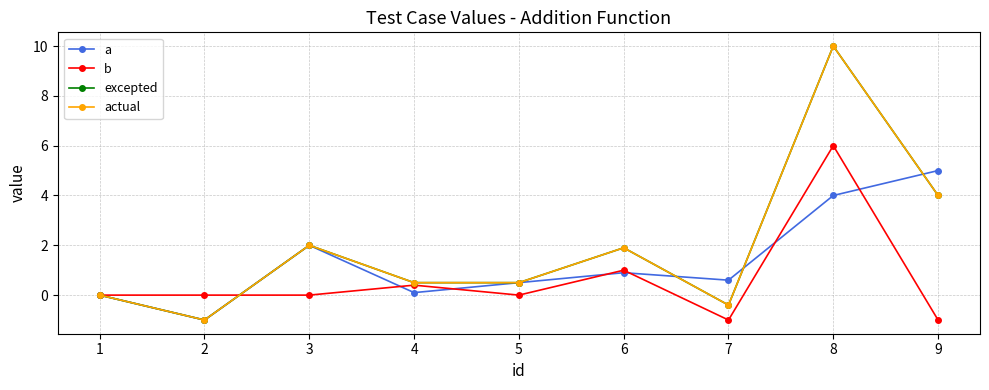

True or false: excepted and actual cross at least once.

False